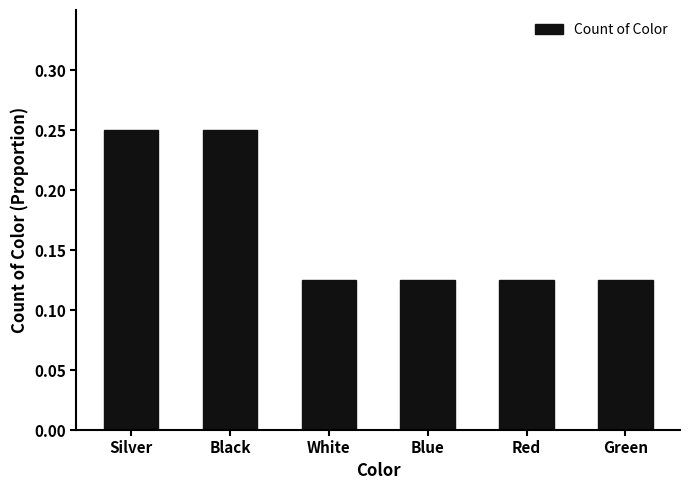

What is the label of the 1st bar from the left?

Silver